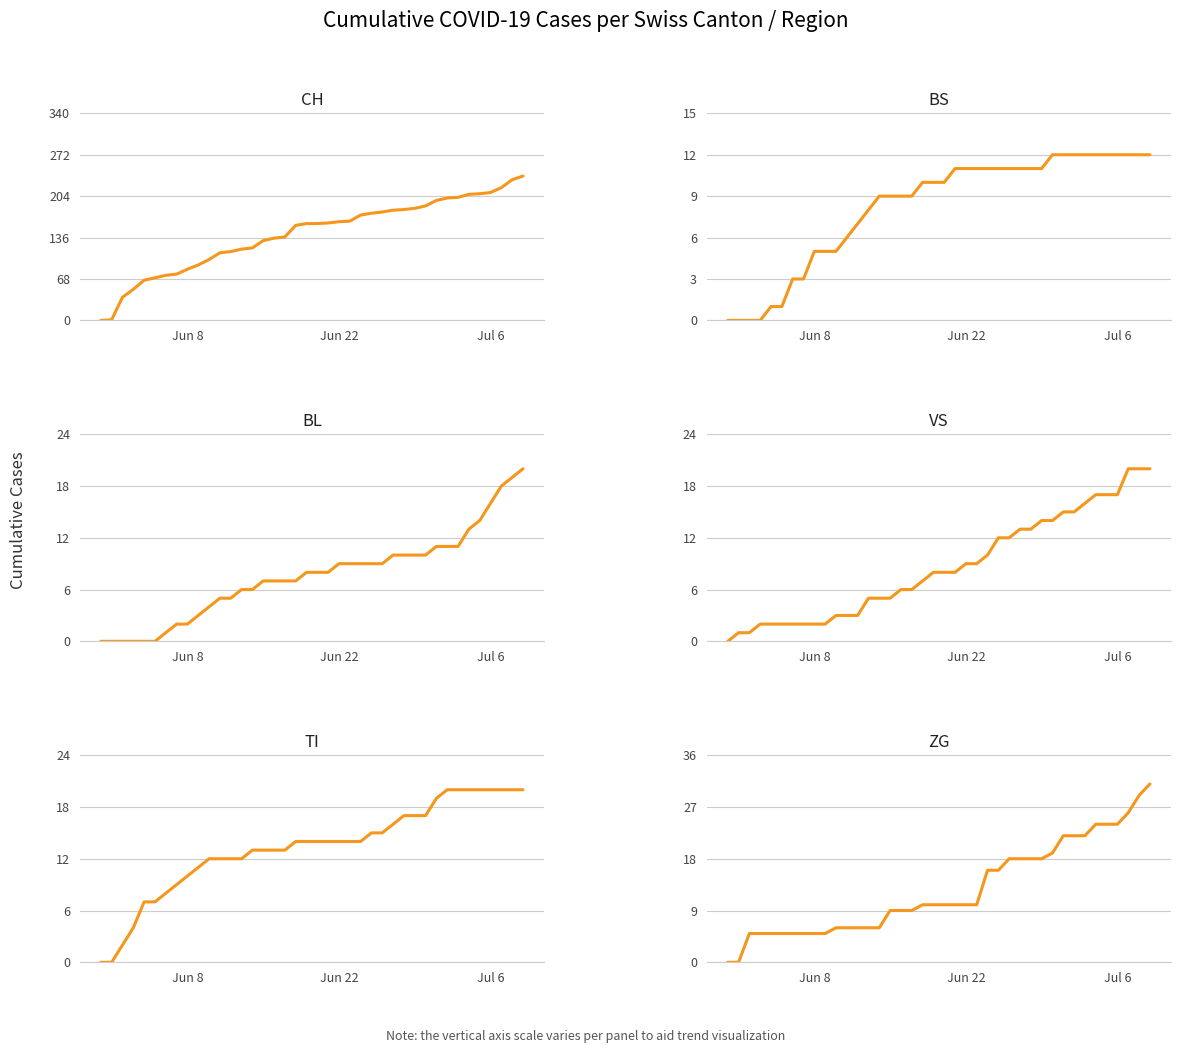

Which series ends up on top after the final intersection of TI and ZG?

ZG